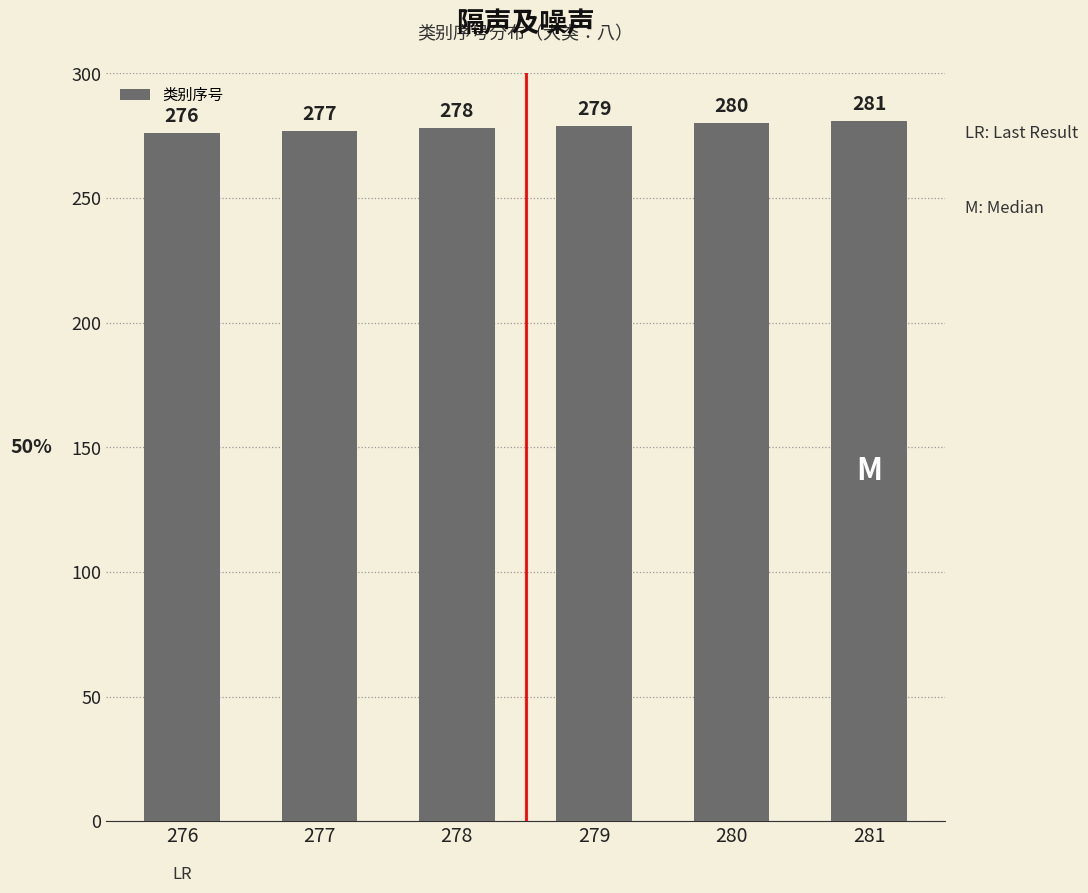

Between 277 and 279, which is larger?

279